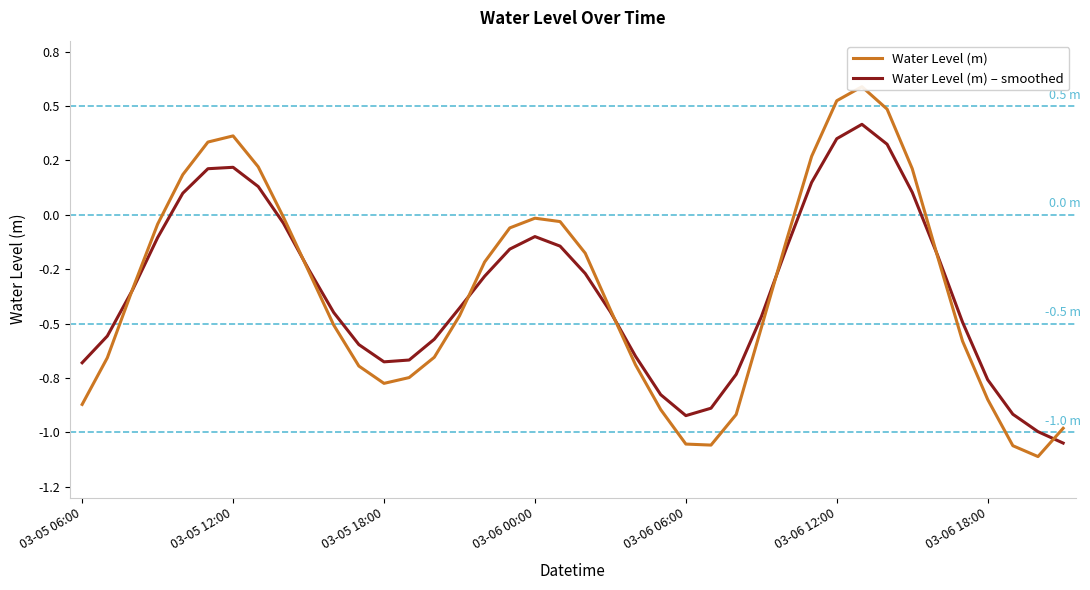

What is the difference between the maximum and minimum values in the Water Level (m) series?

1.7